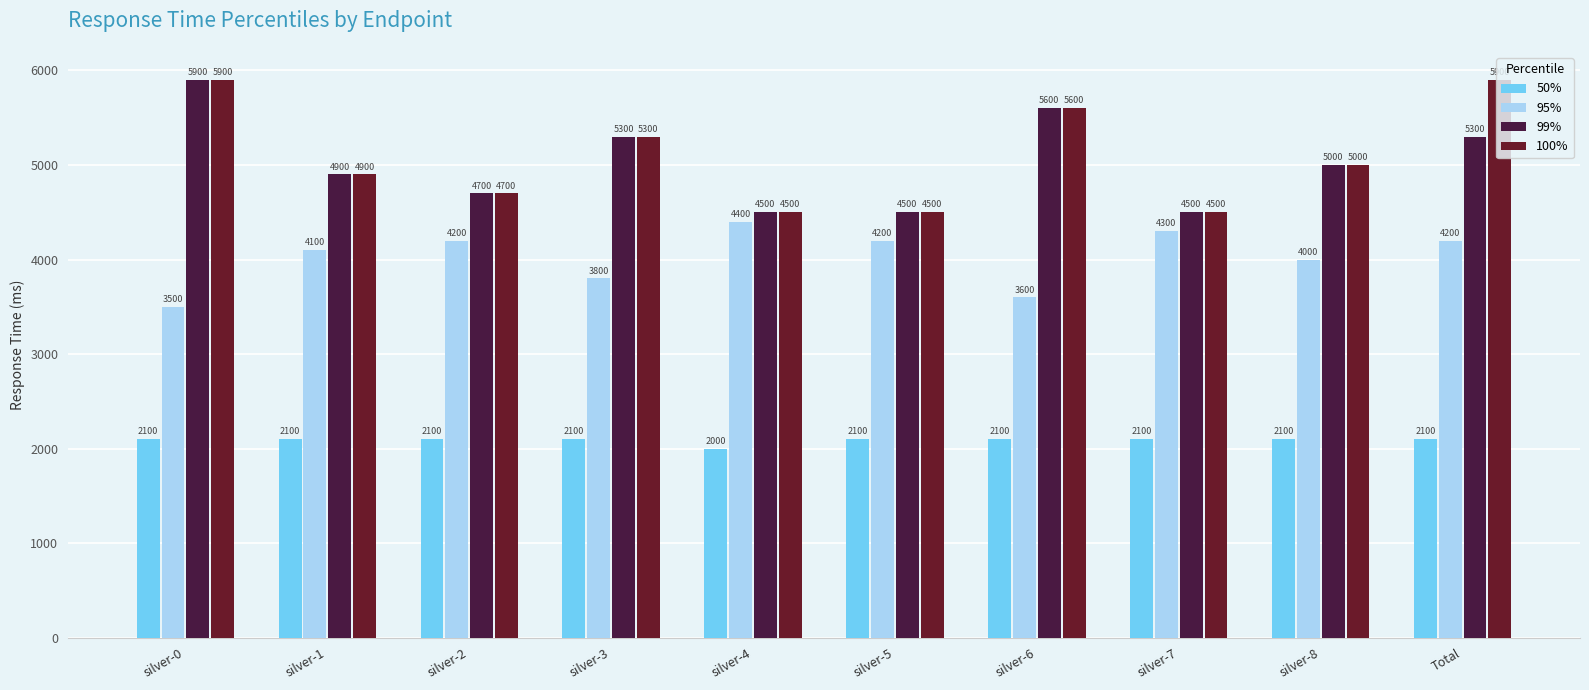

What is the approximate value of 99% at silver-8?

5000